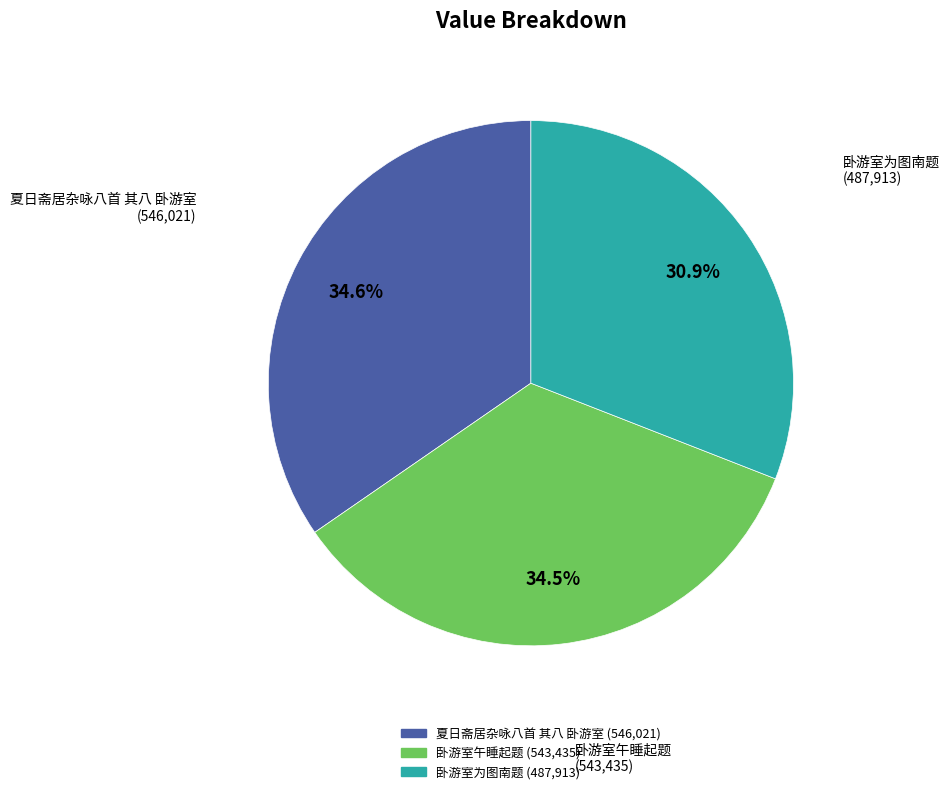

Is it true that 卧游室为图南题 is 20% of the pie?

False